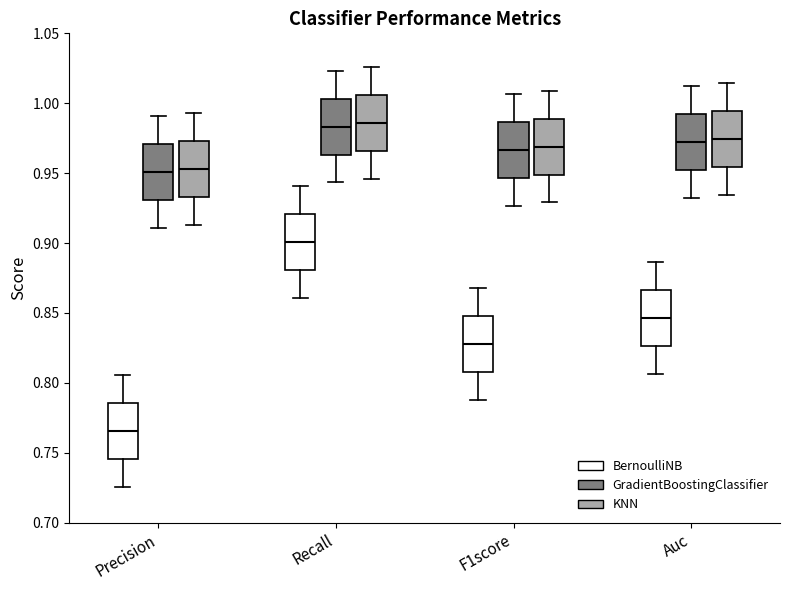

Where does the median line of the box for Recall (BernoulliNB) sit on the y-axis? The values are not printed on the chart, so give them approximately, as read against the axis.

0.900